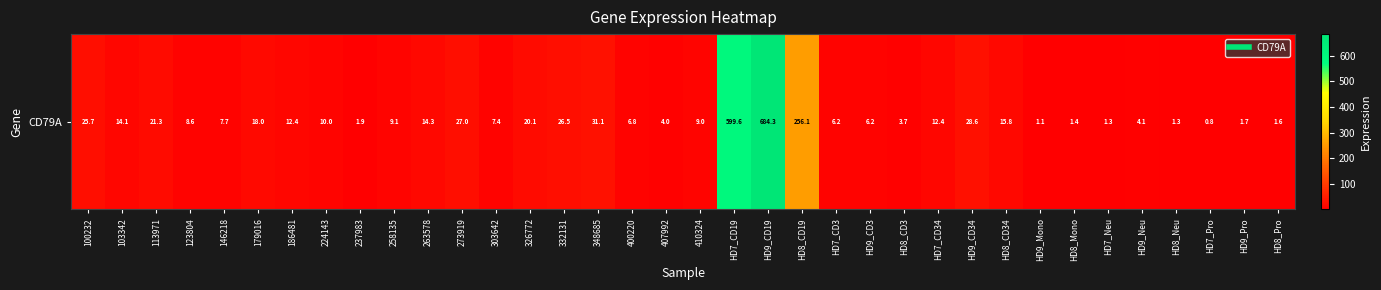

What is the smallest value displayed?

0.8